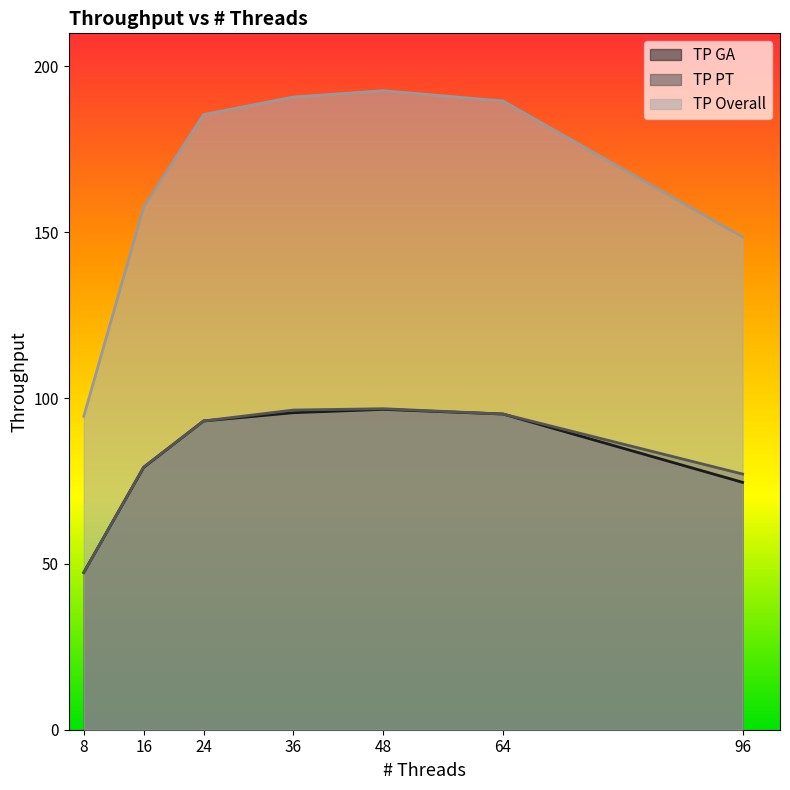

The value of TP GA at 24 is 55.9. True or false?

False